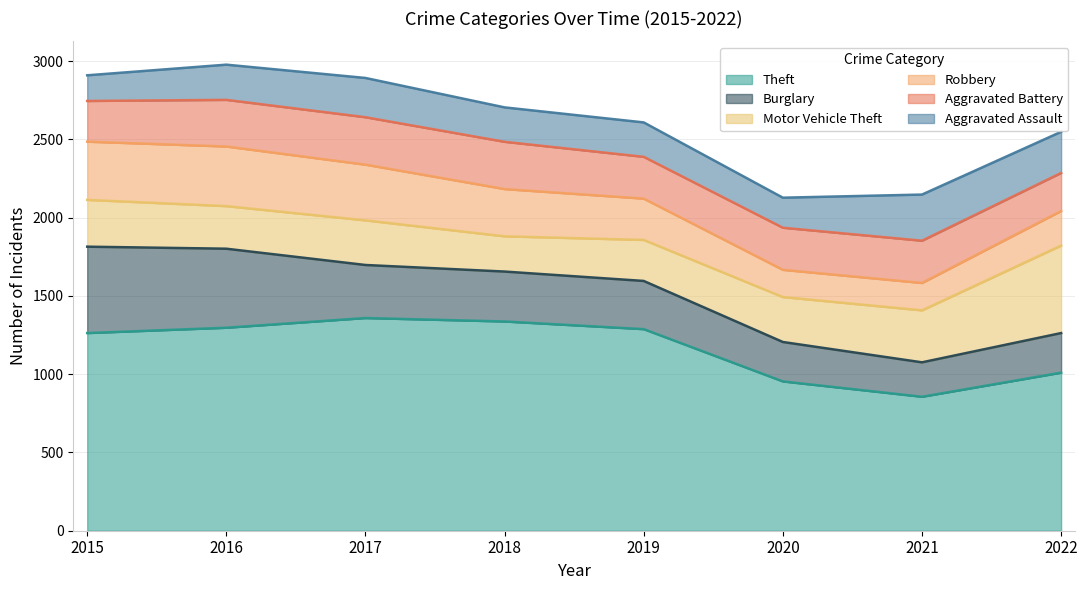

What is the difference between the second highest and second lowest values in the Motor Vehicle Theft series?

70